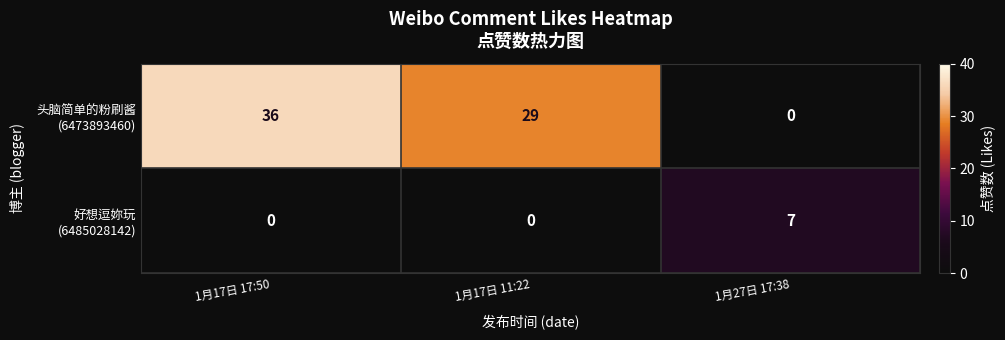

What is the maximum value shown in the chart?

36